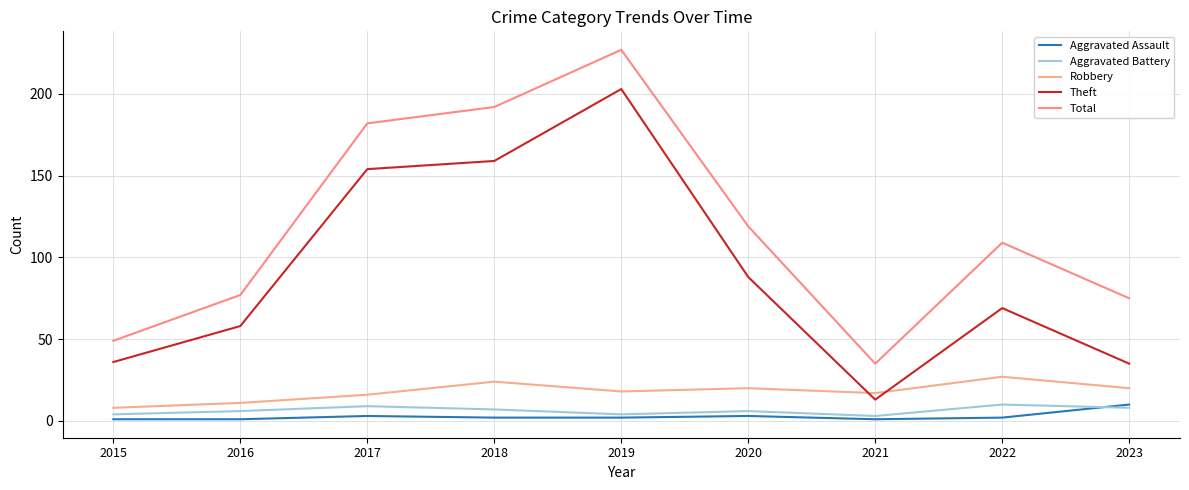

How many categories are shown in the chart?

9